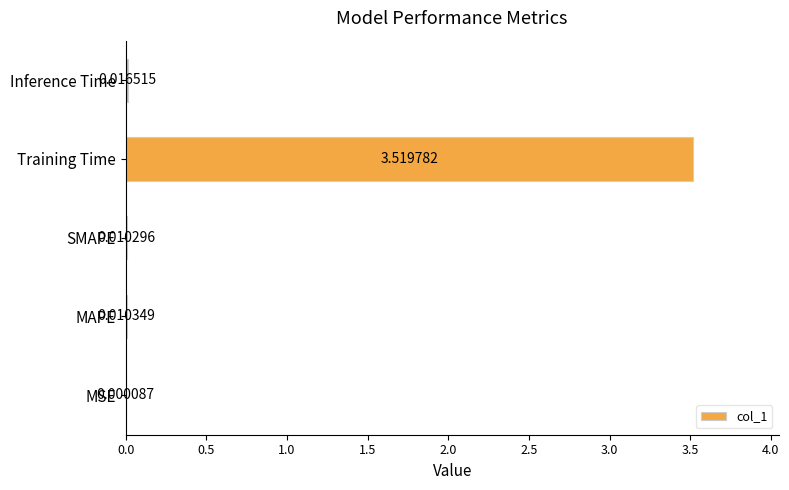

Which label corresponds to the largest value in the chart?

Training Time